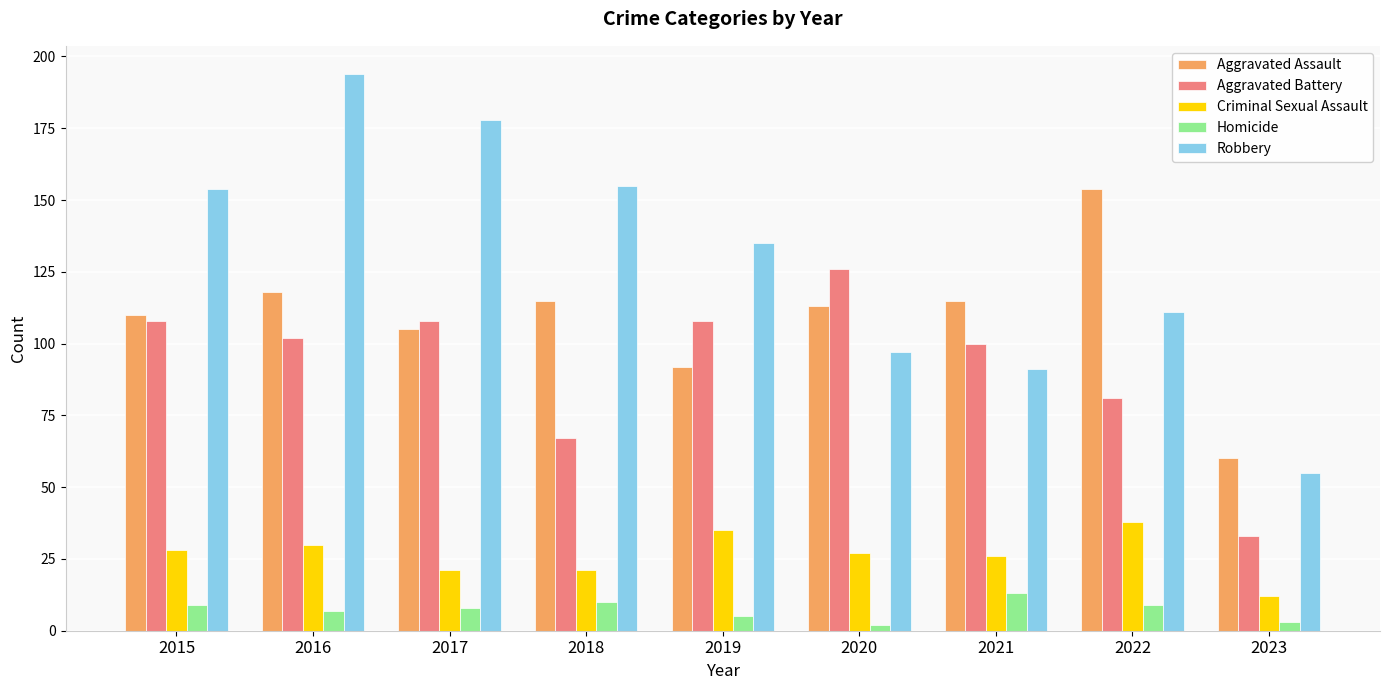

What is the difference between the maximum and minimum values in the Aggravated Assault series?

94